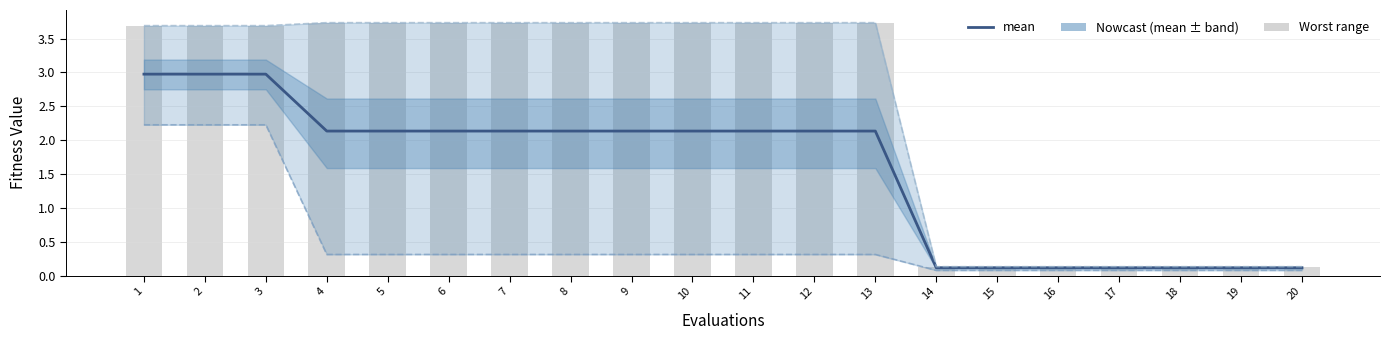

What is the difference between the maximum and minimum values?

2.9